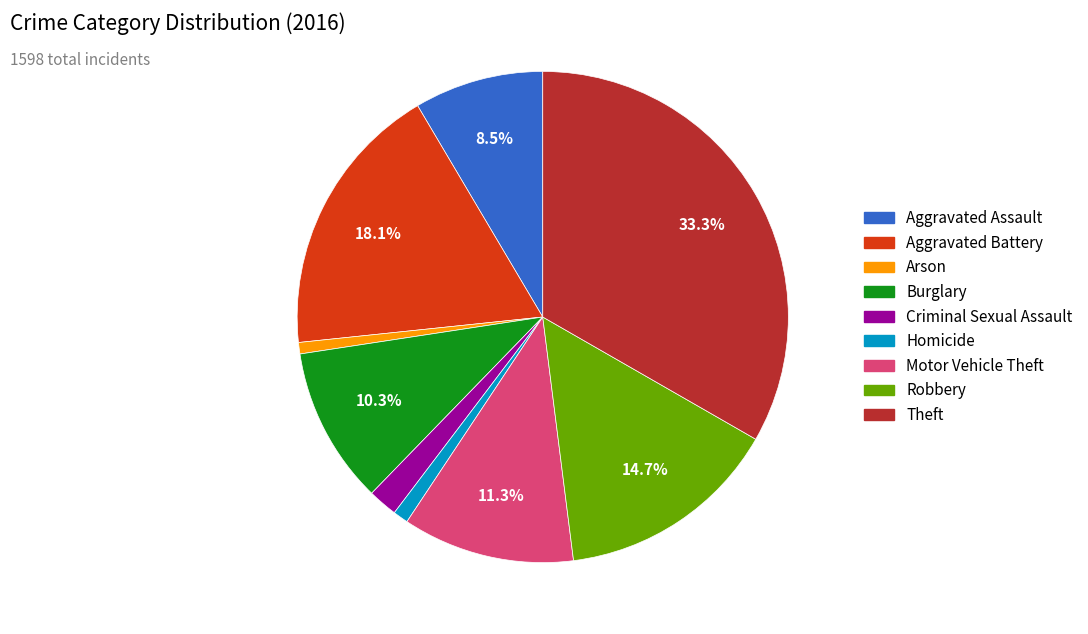

What is the largest slice in the pie chart?

Theft